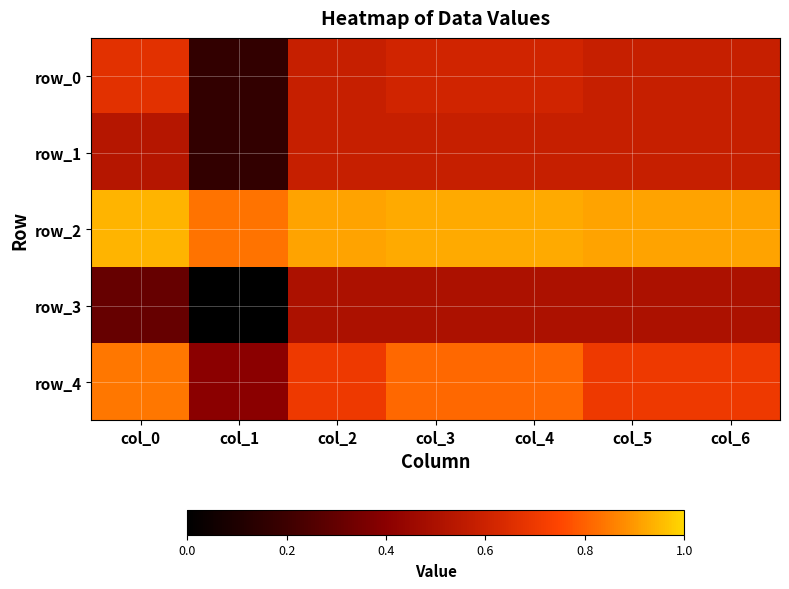

What is the total value across all series at col_2?

3.3